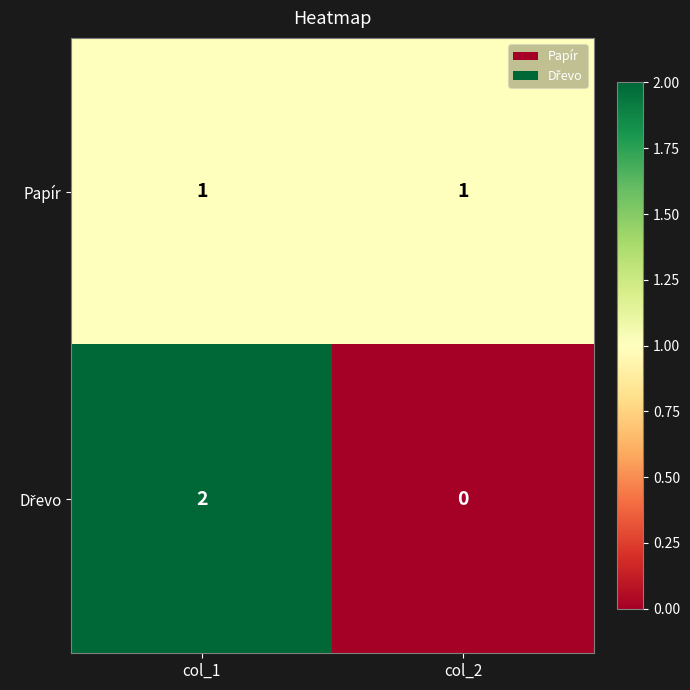

True or false: Papír has a value of 2 at col_1.

False